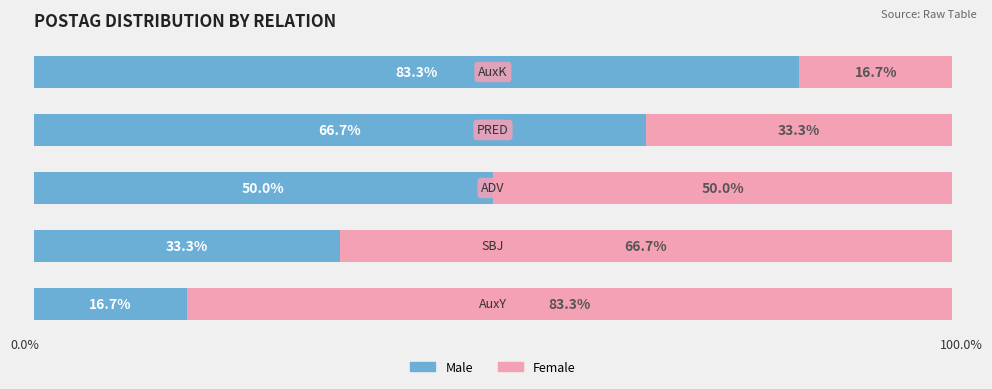

What are all the series names shown in the legend?

Male, Female